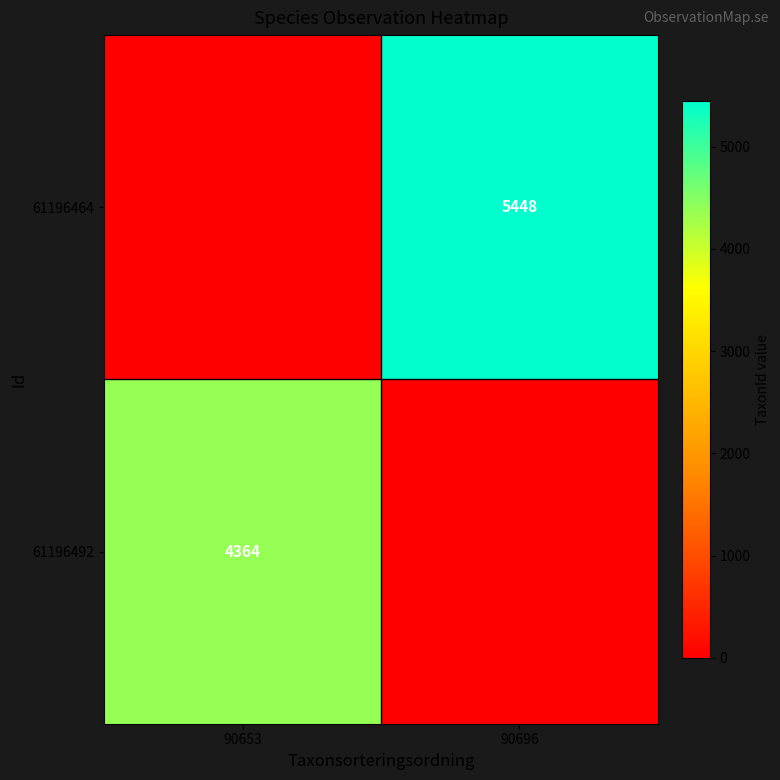

True or false: 61196464 has a value of 2593 at 90696.

False